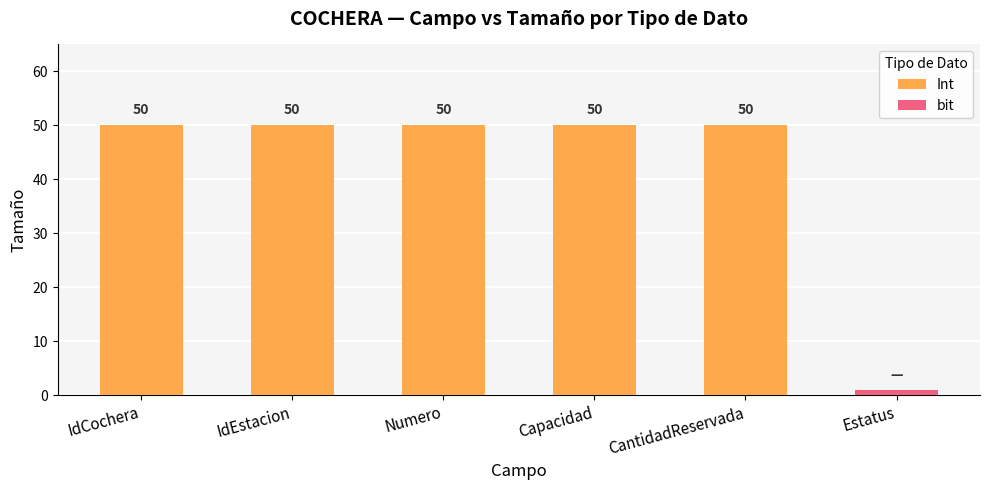

What position from the left is Numero?

3